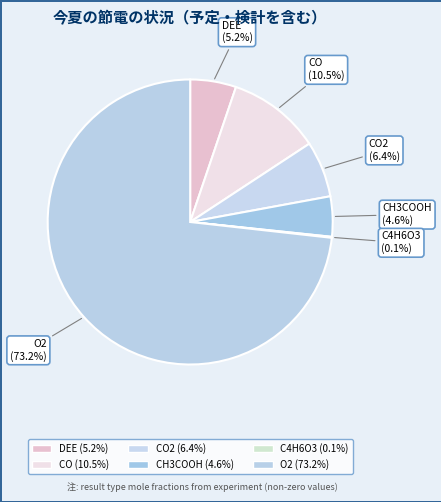

Is there any slice that represents more than half of the pie?

Yes